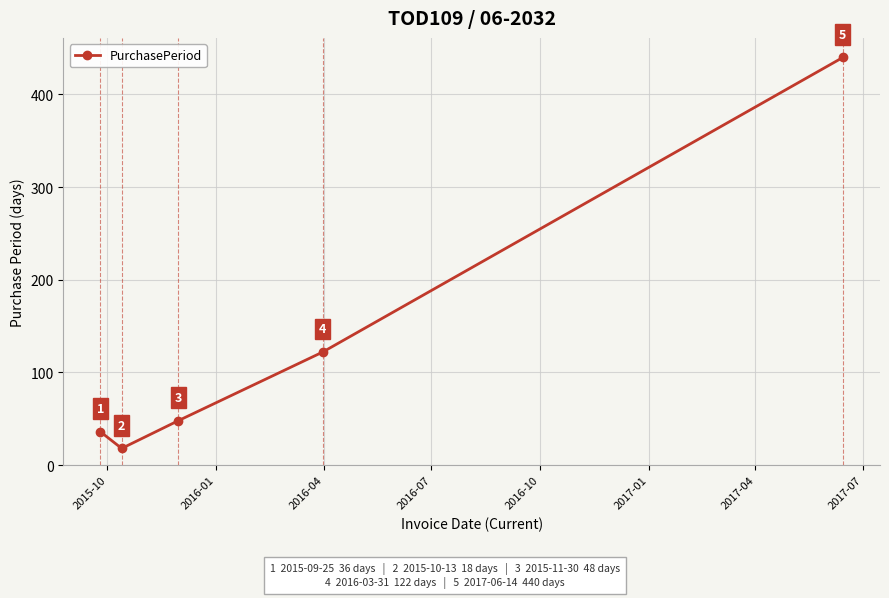

What is the average value?

133